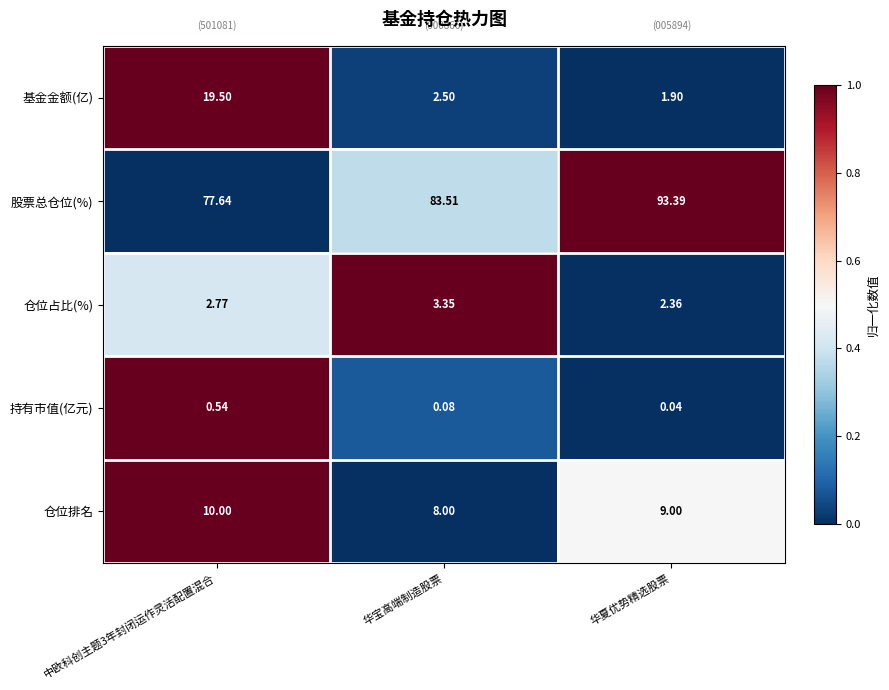

Rank the series at 中欧科创主题3年封闭运作灵活配置混合 from highest to lowest value.

股票总仓位(%), 基金金额(亿), 仓位排名, 仓位占比(%), 持有市值(亿元)